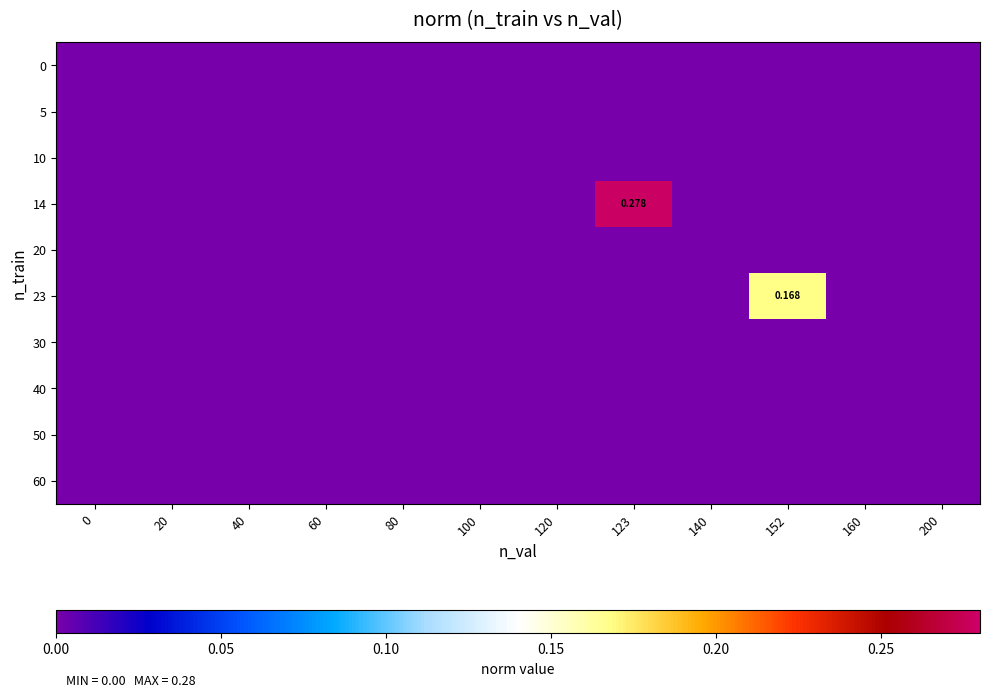

At how many categories does at least one series exceed 0?

2